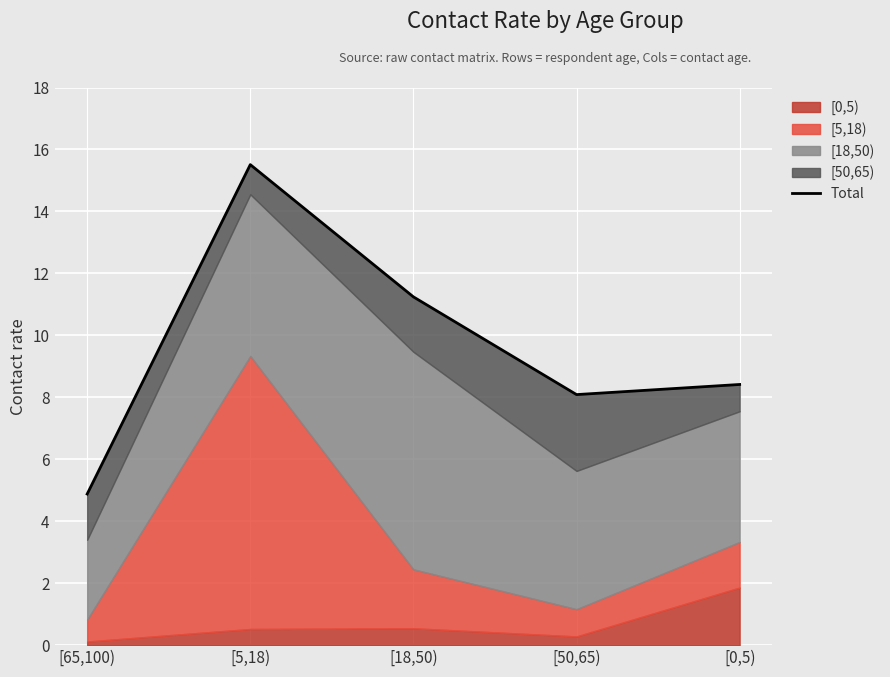

What is the ratio of the value at [5,18) to the value at [0,5)?

1.8